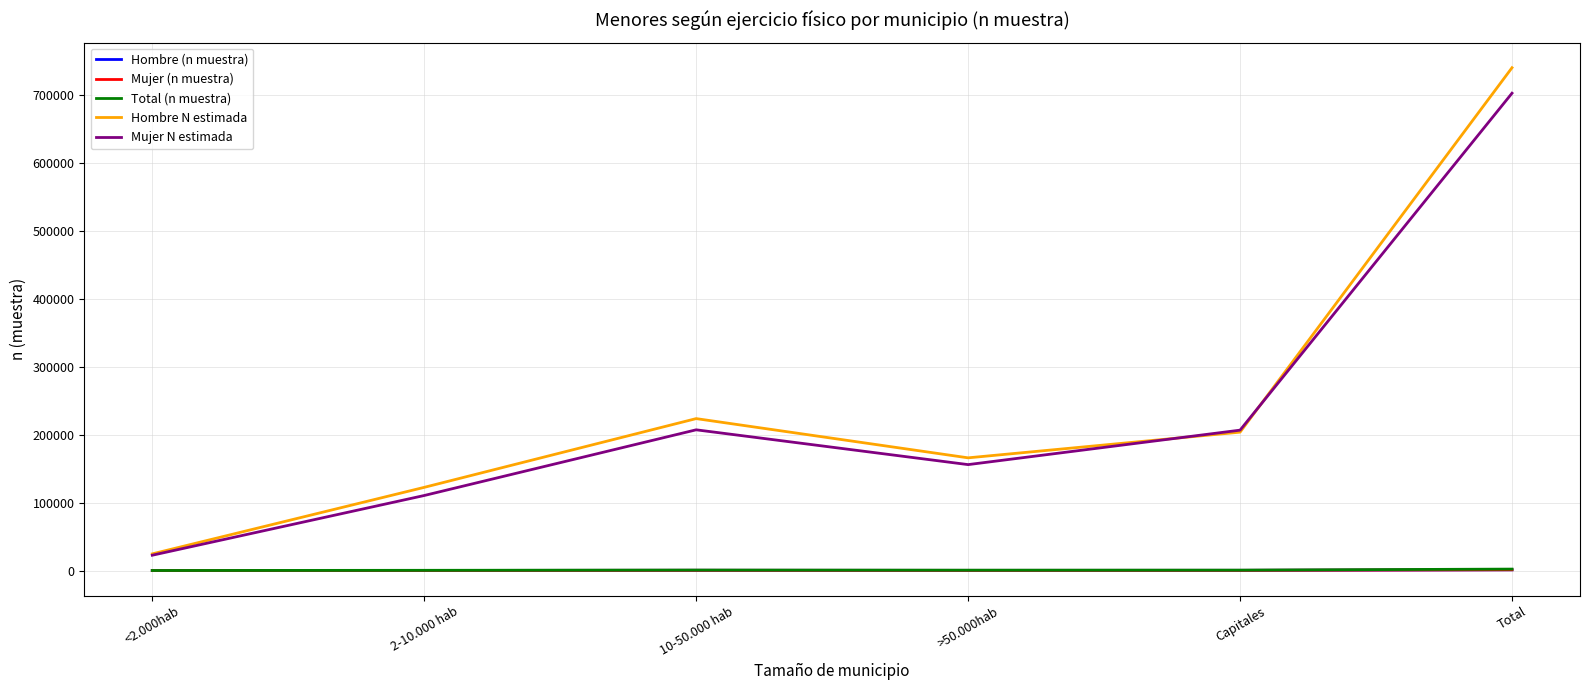

Where does the Hombre (n muestra) series first go above 287?

10-50.000 hab